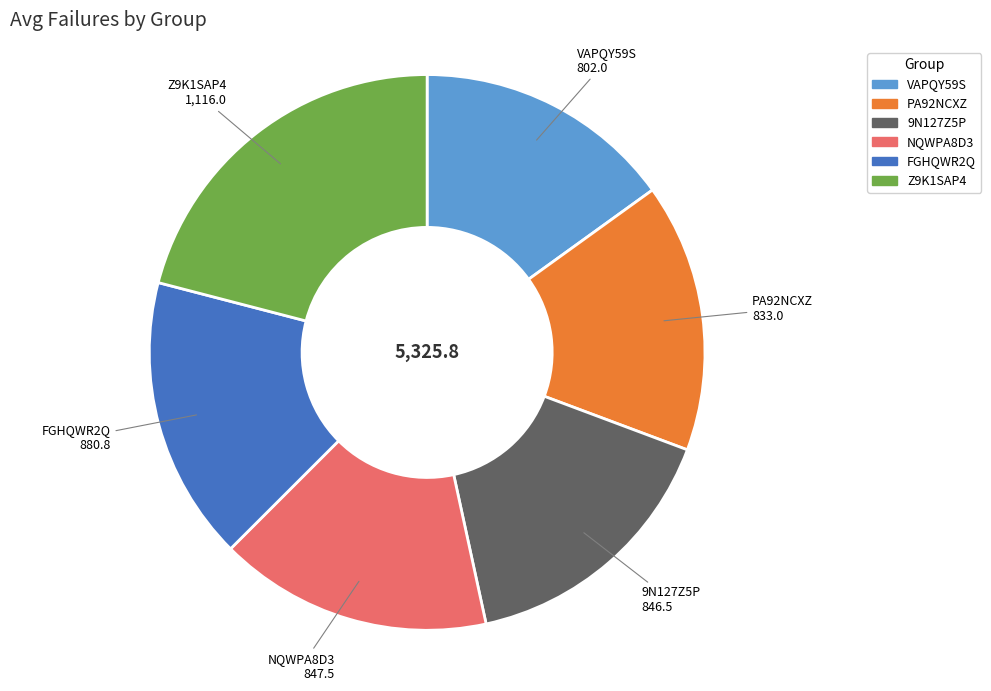

Does Z9K1SAP4 account for over 50% of the chart?

No